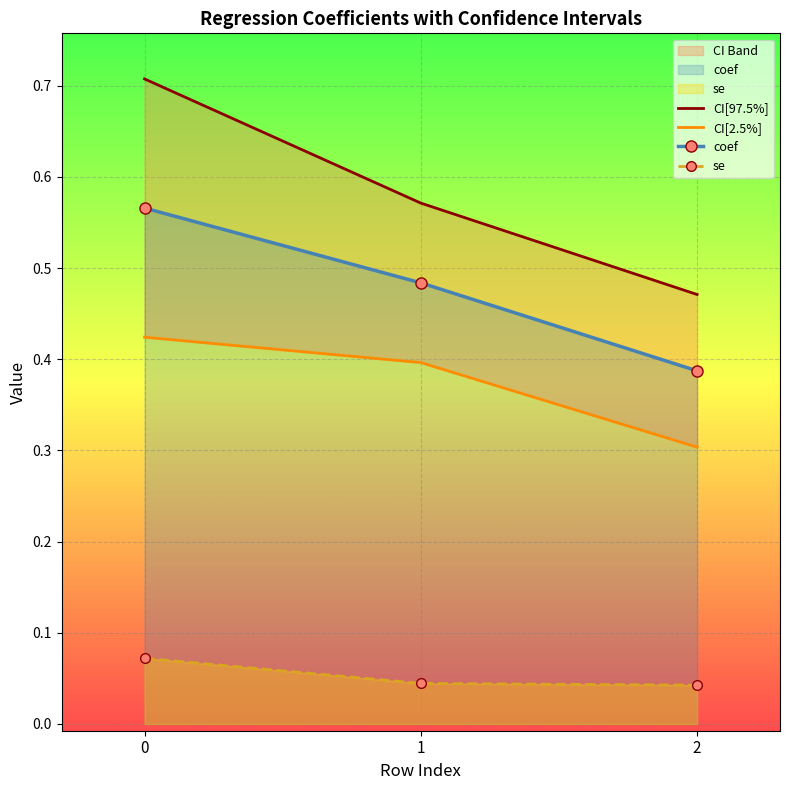

Reading right to left, extract all data points from this chart.

CI[97.5%]: 2=0.5	1=0.6	0=0.7
CI[2.5%]: 2=0.3	1=0.4	0=0.4
coef: 2=0.4	1=0.5	0=0.6
se: 2=0.0	1=0.0	0=0.1